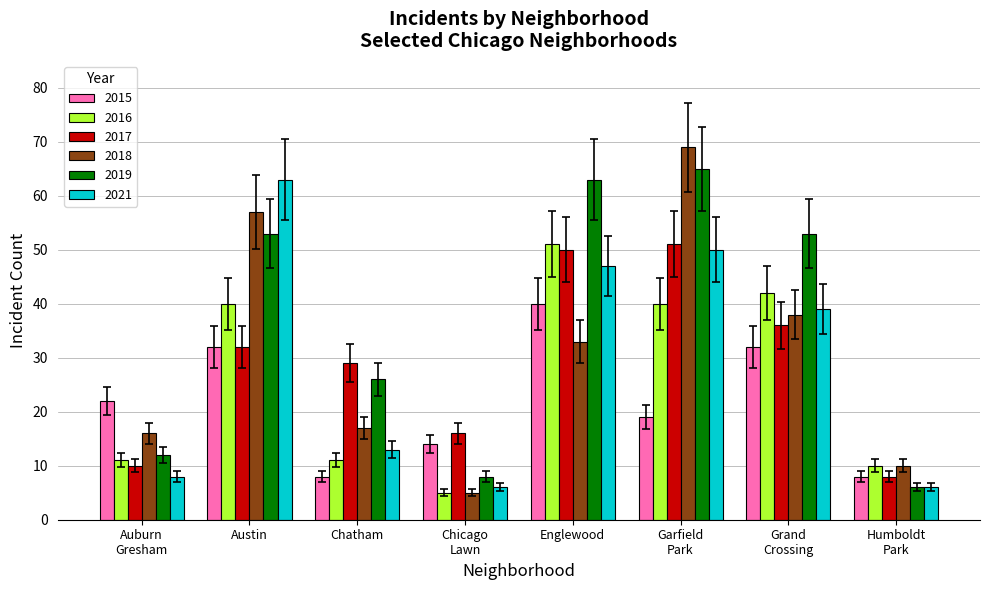

Is it true that 2019 equals 63 at Englewood?

True